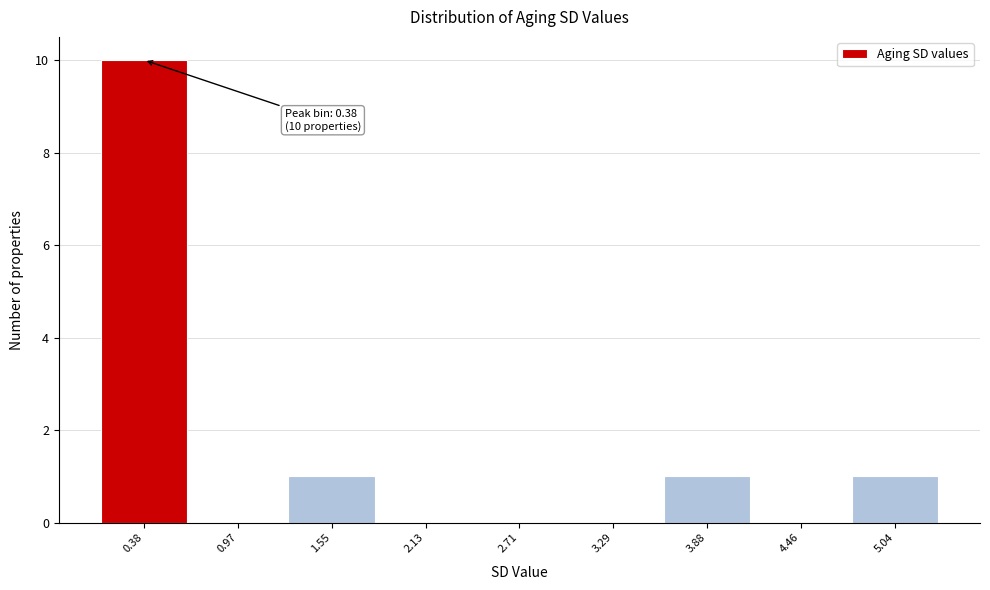

Over which range of the x-axis is the bar tallest?

0.1 to 0.7